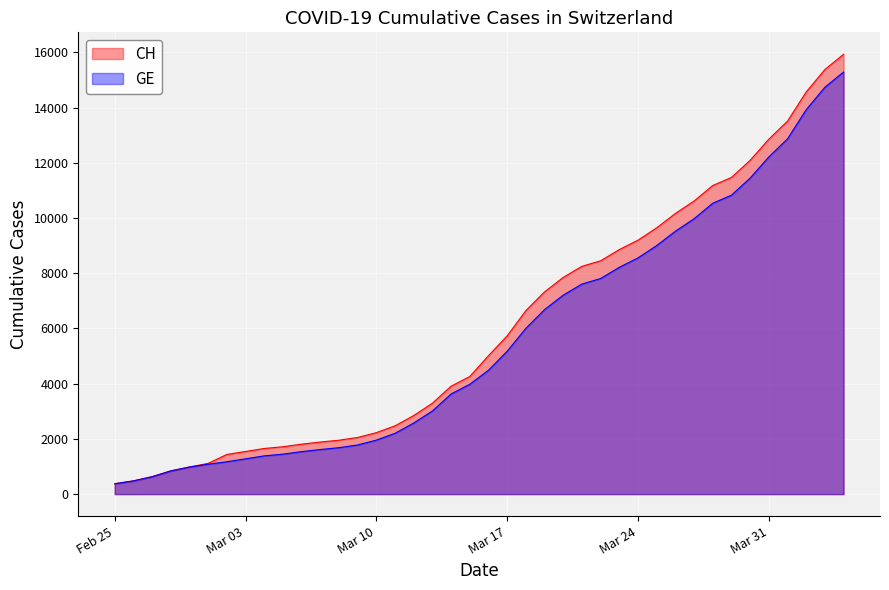

What are all the series names shown in the legend?

CH, GE